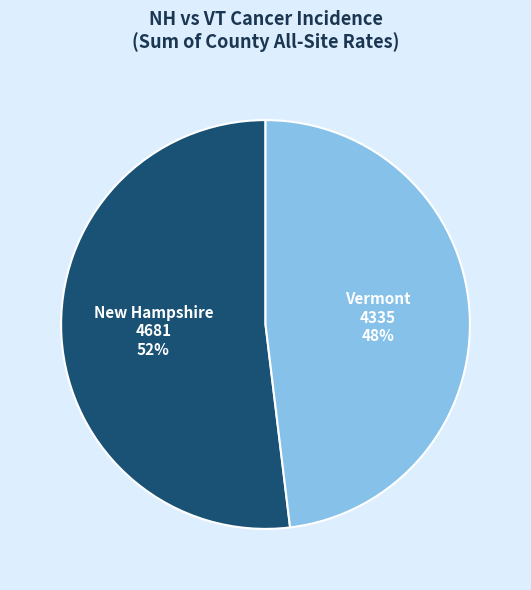

Is there a majority slice in this chart?

Yes